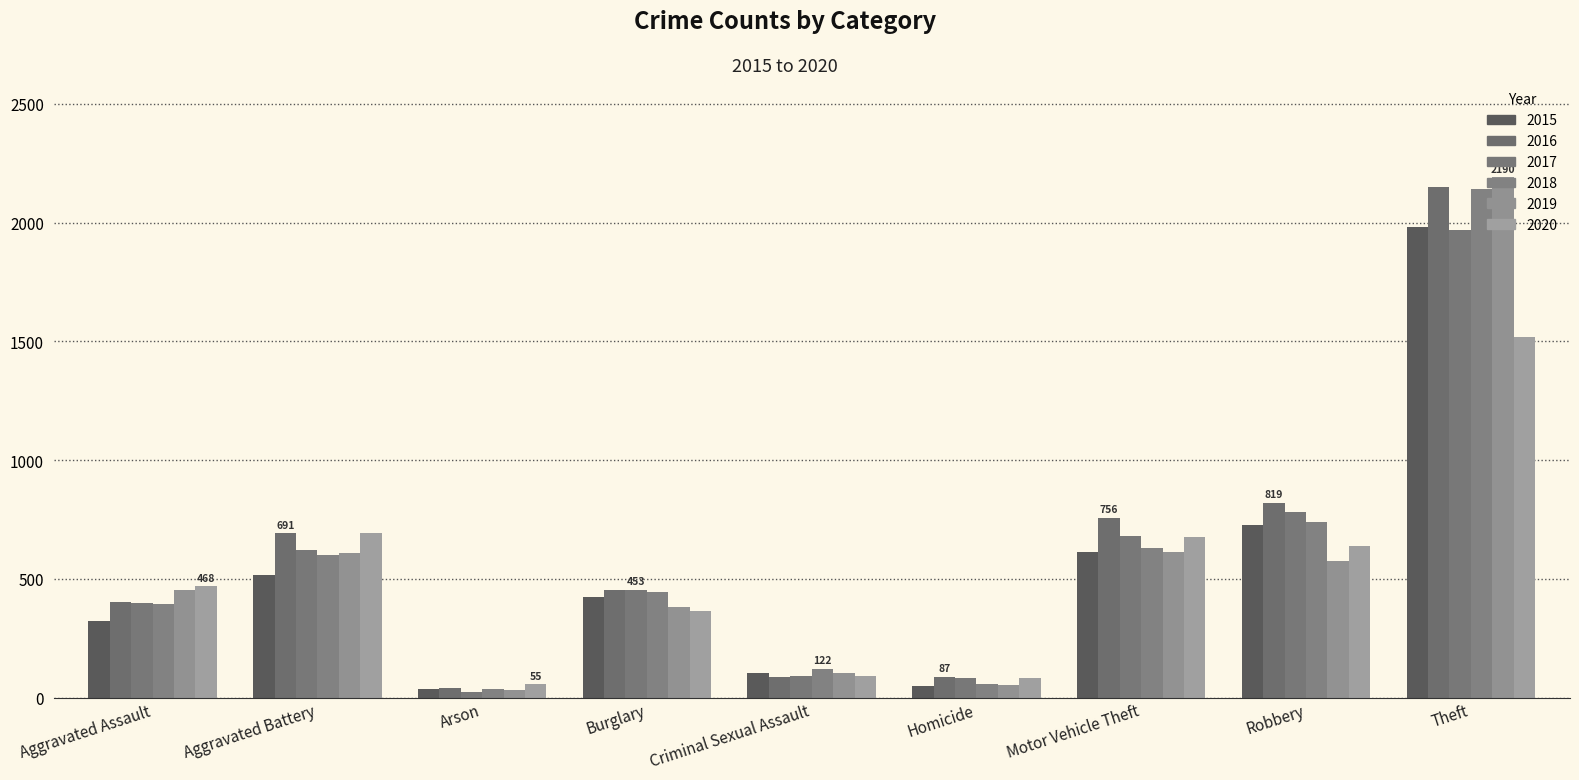

Reading left to right, extract all data points from this chart.

2015: 323	515	35	422	105	50	614	726	1981
2016: 402	691	40	451	87	87	756	819	2148
2017: 396	623	23	453	90	82	680	780	1968
2018: 392	600	37	443	122	56	631	741	2140
2019: 452	608	32	383	102	53	611	577	2190
2020: 468	691	55	363	89	81	674	639	1518